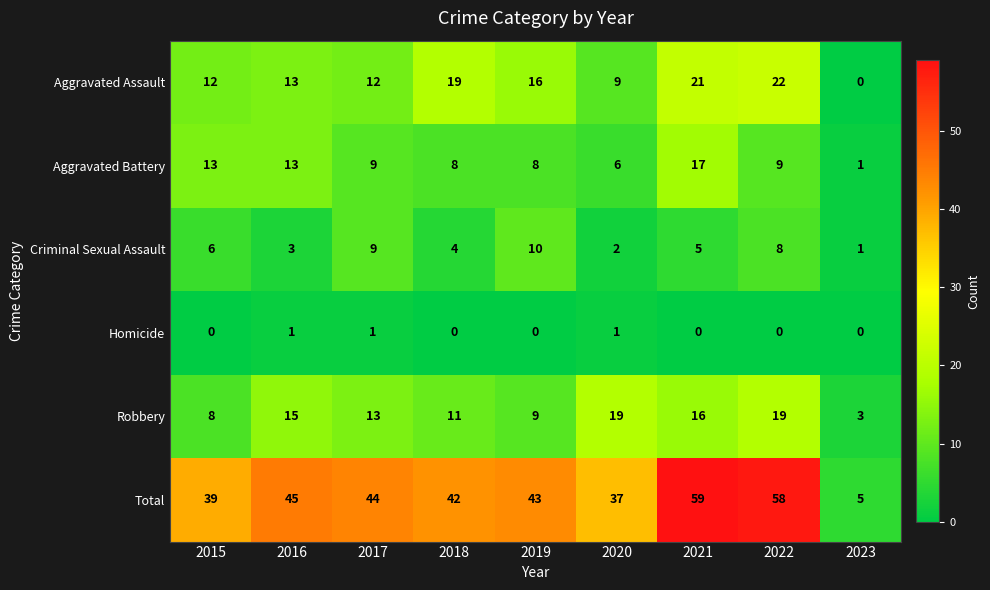

At which label does Aggravated Battery first exceed 9?

2015